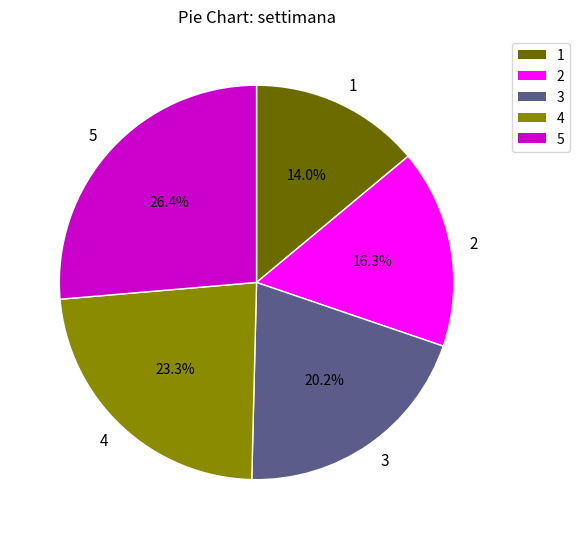

Which category has the biggest portion of the pie?

5